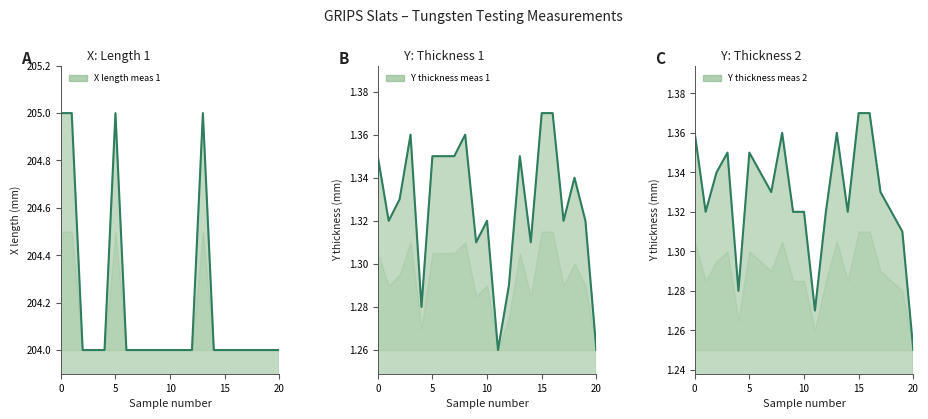

True or false: Y: Thickness (meas 2) and Y: Thickness (meas 1) cross at least once.

True